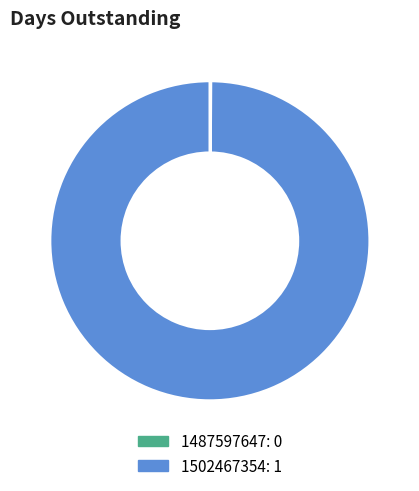

The 1502467354 slice represents 100% of the pie. True or false?

True